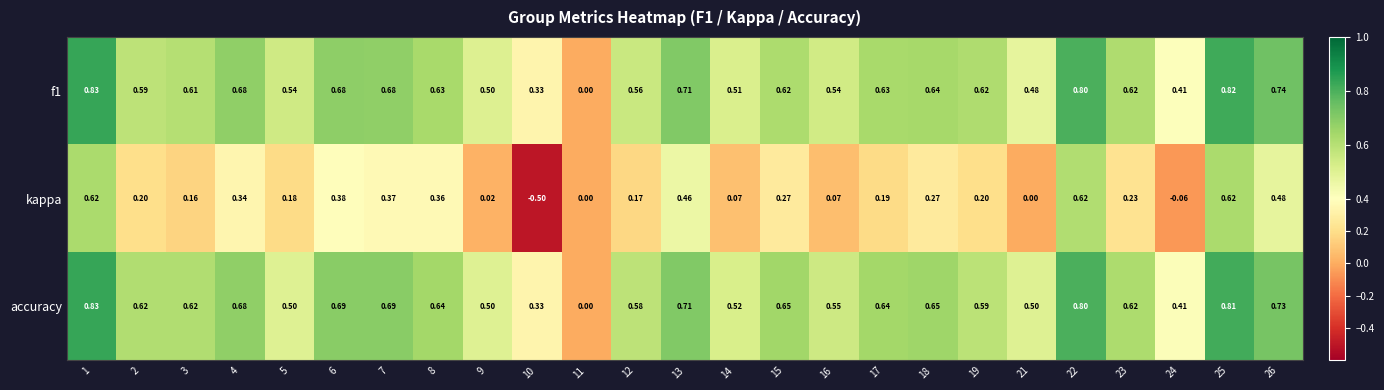

How many categories are shown in the chart?

25